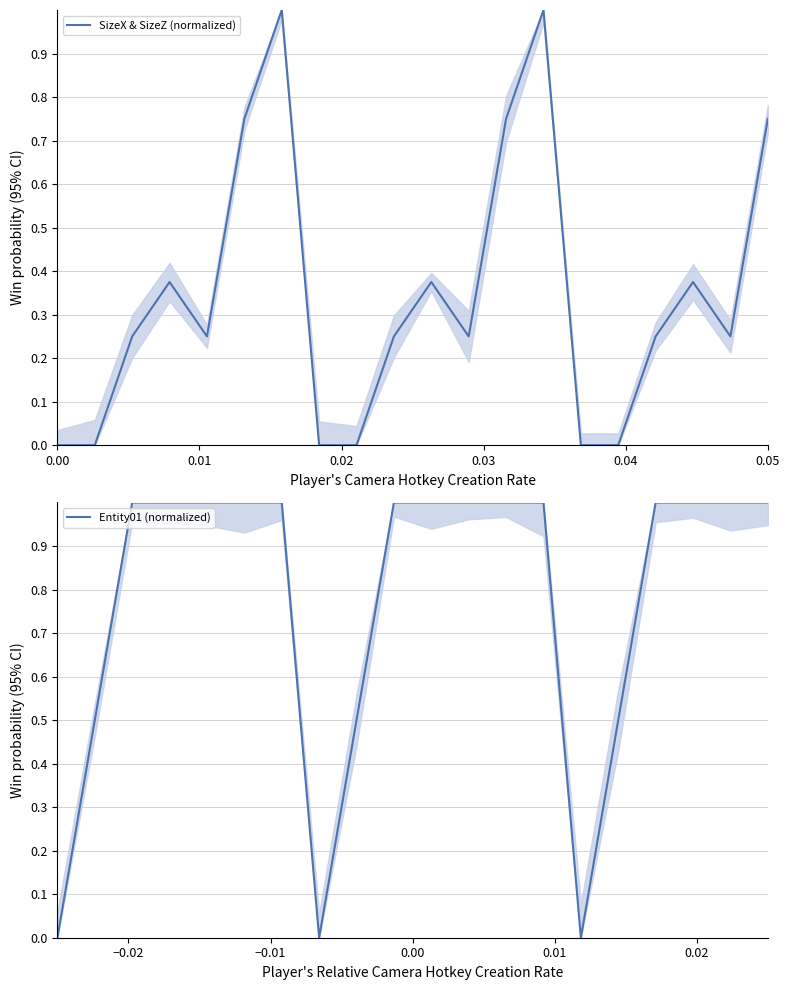

The SizeX & SizeZ (normalized) series shows 0.4 at 18. True or false?

False